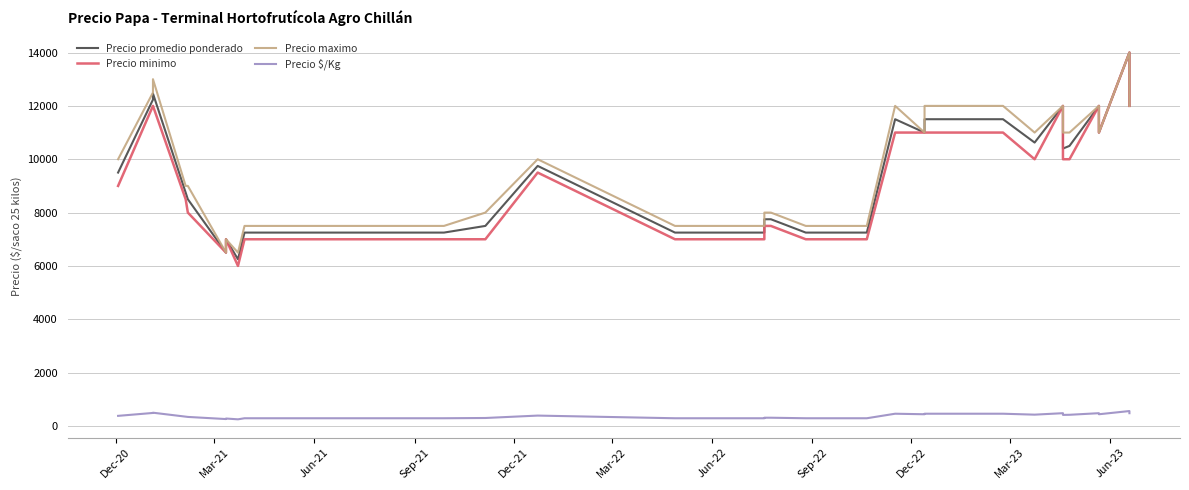

Does the chart display data point markers on the line(s)?

No